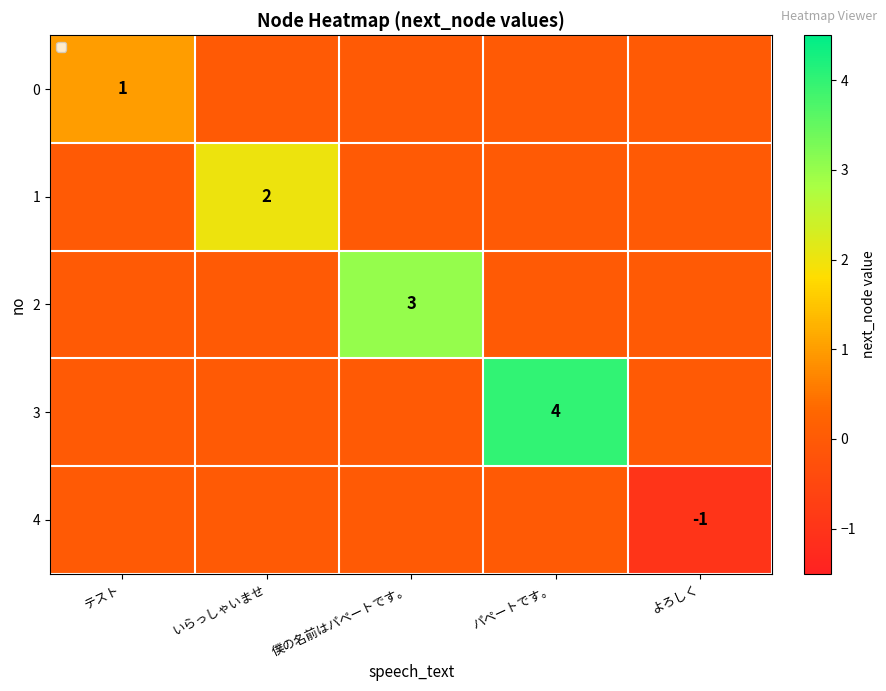

True or false: 3 has a value of 6 at パペートです。.

False